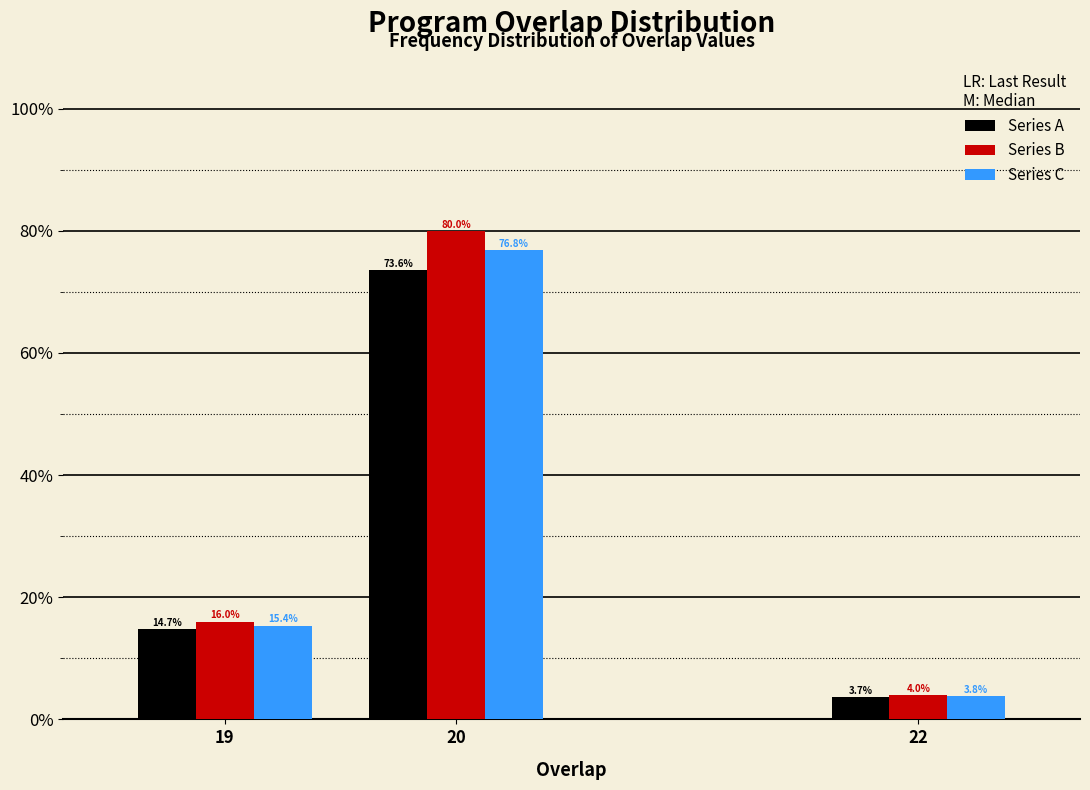

Does the chart contain any negative values?

No